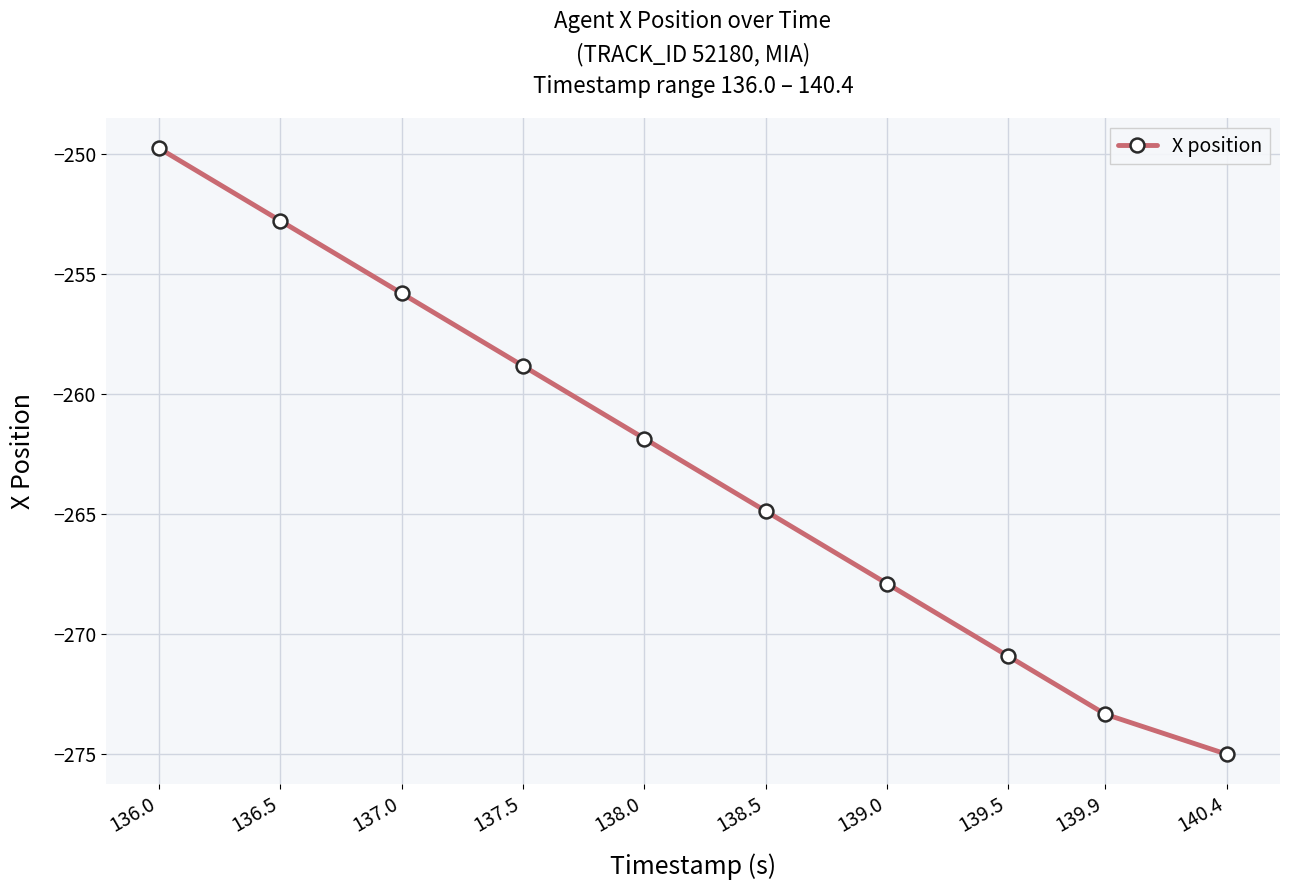

What is the change in value from 136.5 to 139.5?

-18.1